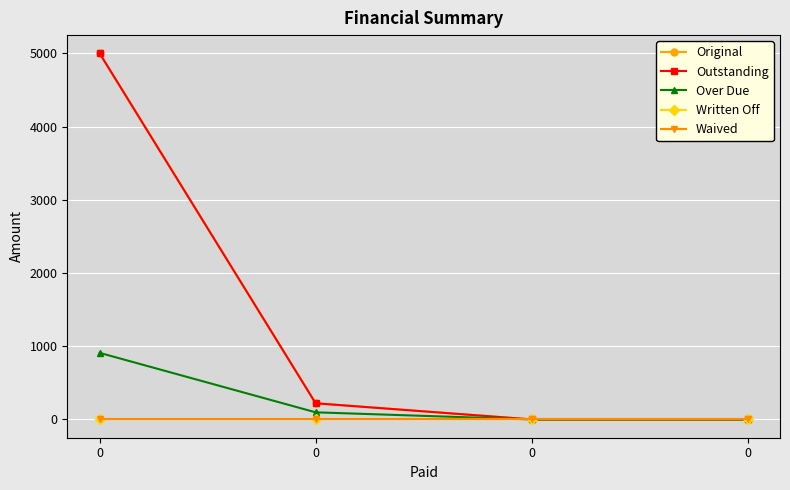

Is this an area chart (filled region under the line)?

No